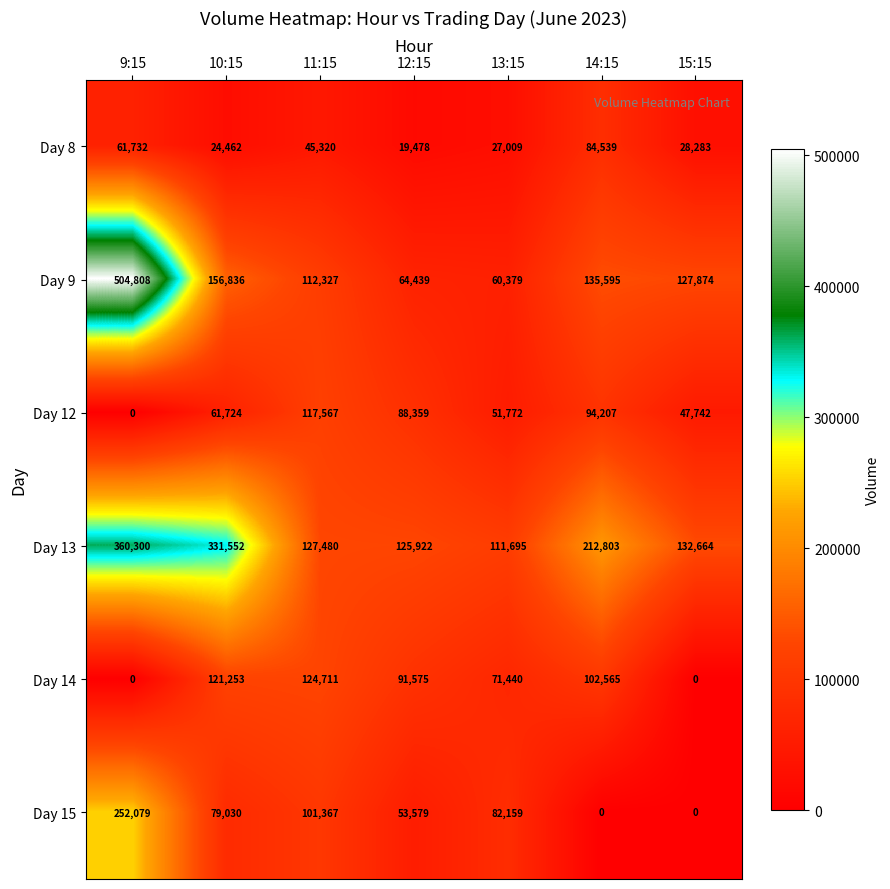

At 13:15, list the series in order from smallest to largest.

Day 8, Day 12, Day 9, Day 14, Day 15, Day 13